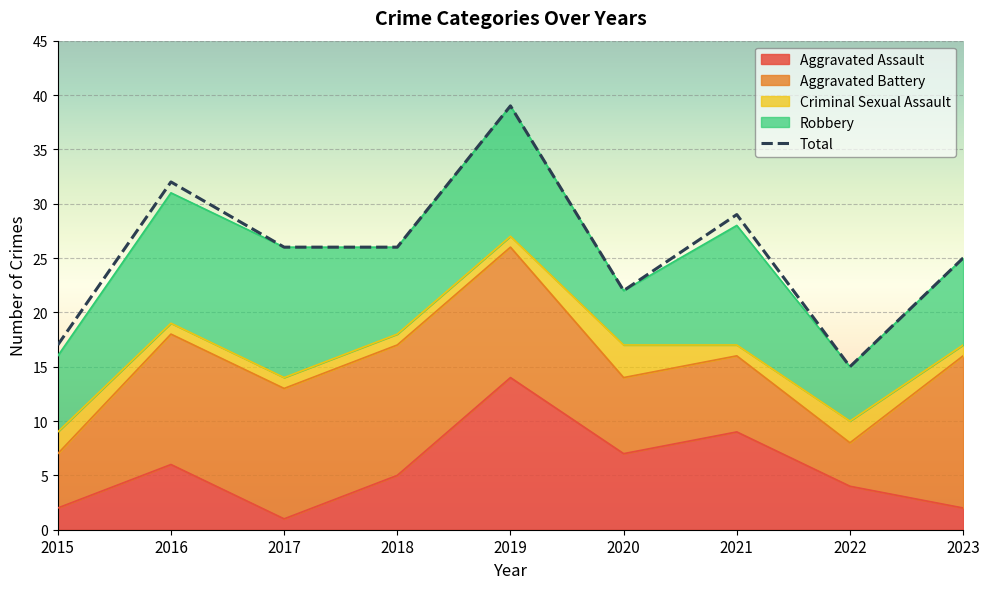

Which label corresponds to the largest value in the chart?

2019